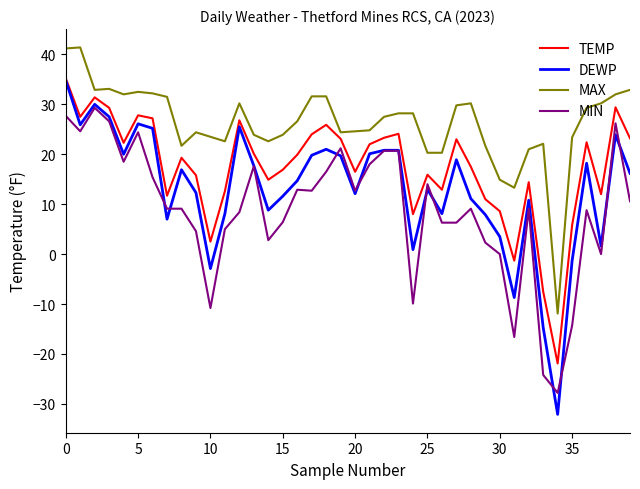

List the series in order of their overall mean, highest first.

MAX, TEMP, DEWP, MIN